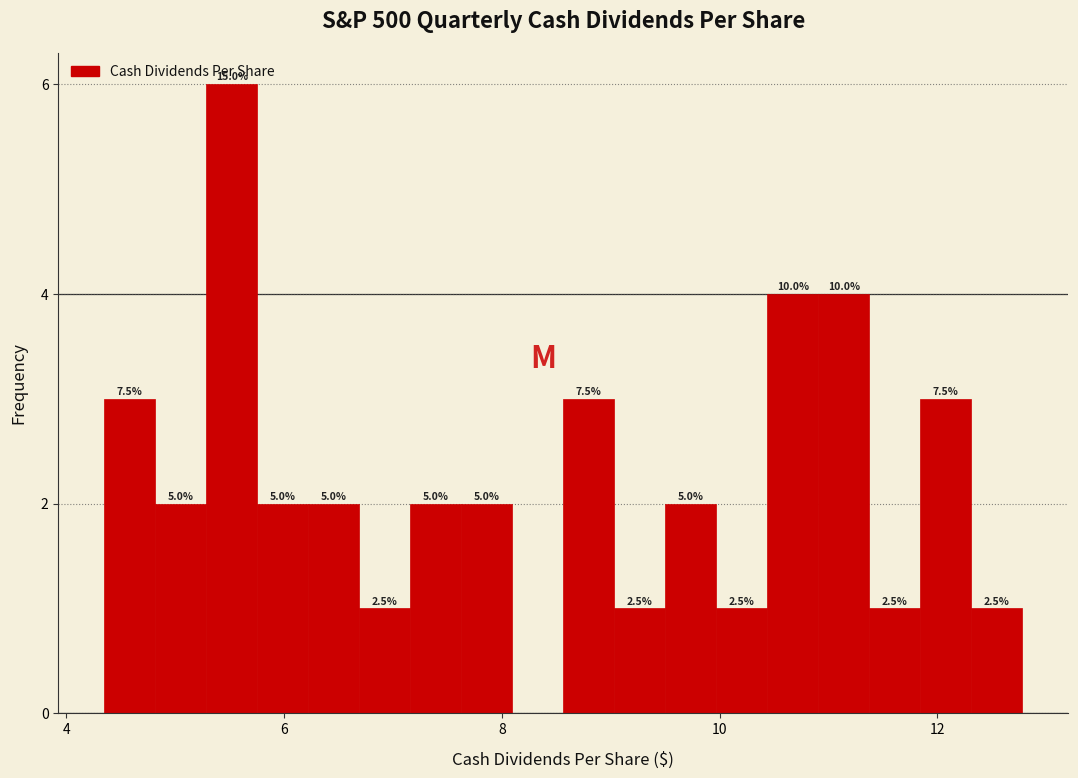

Read against the x-axis, roughly where is the centre of the tallest bar?

5.6